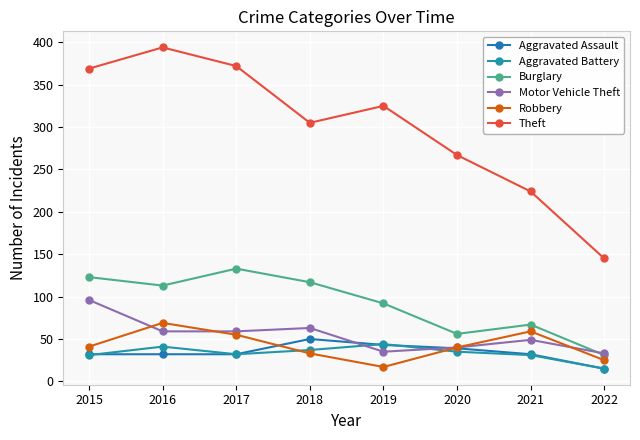

How many interior local peaks does the Aggravated Battery series have?

2